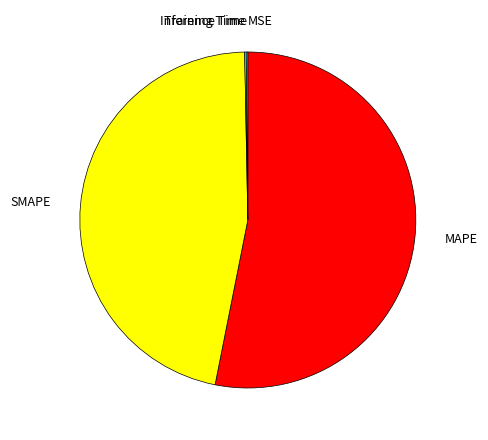

How many segments does this pie chart have?

5